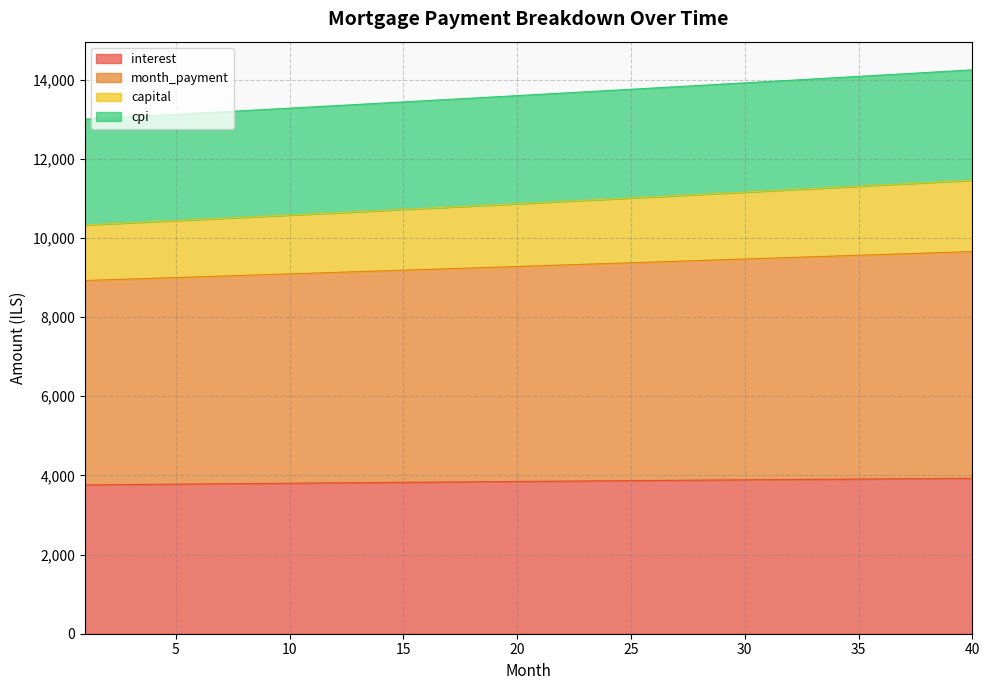

What is the lowest value of the interest series?

3760.0